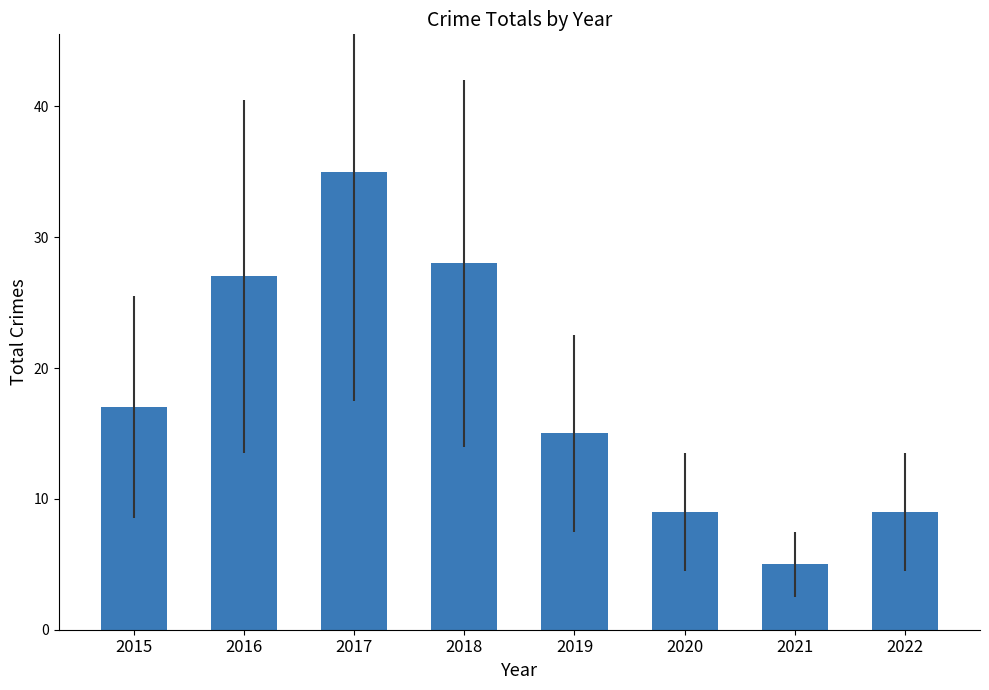

Reading right to left, list all the values displayed in this chart.

9	5	9	15	28	35	27	17